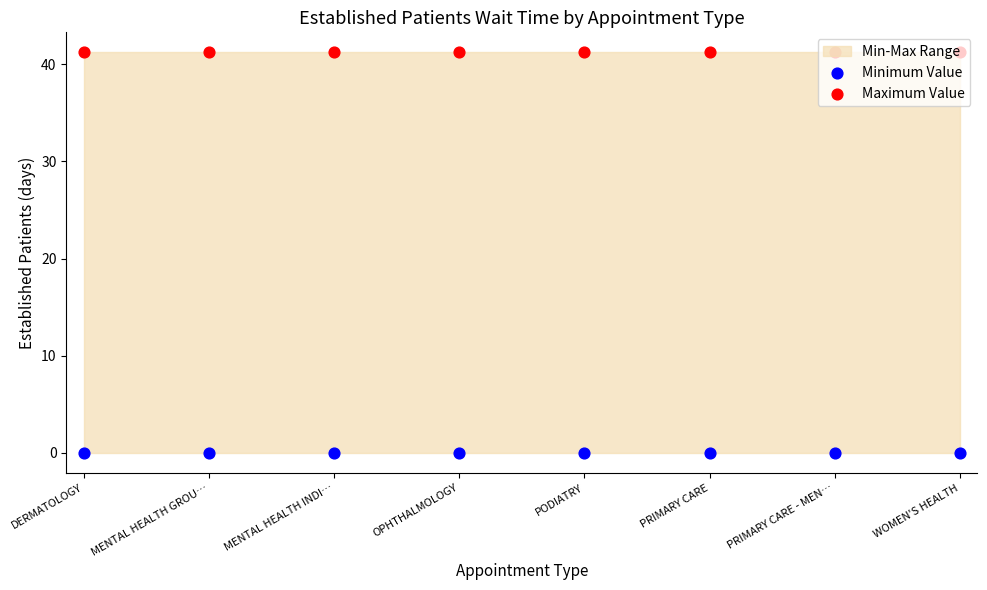

Which series has the largest total across all categories?

Maximum Value